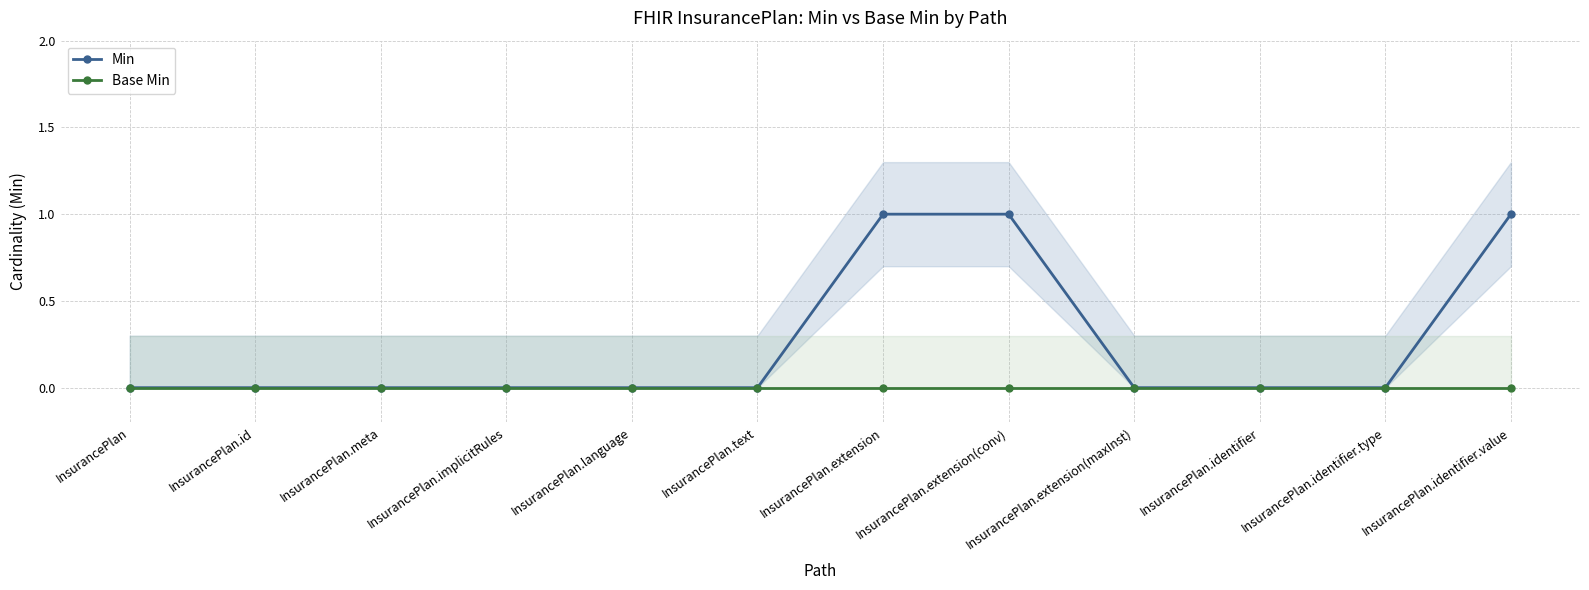

What is the label of the 12th point from the right?

InsurancePlan